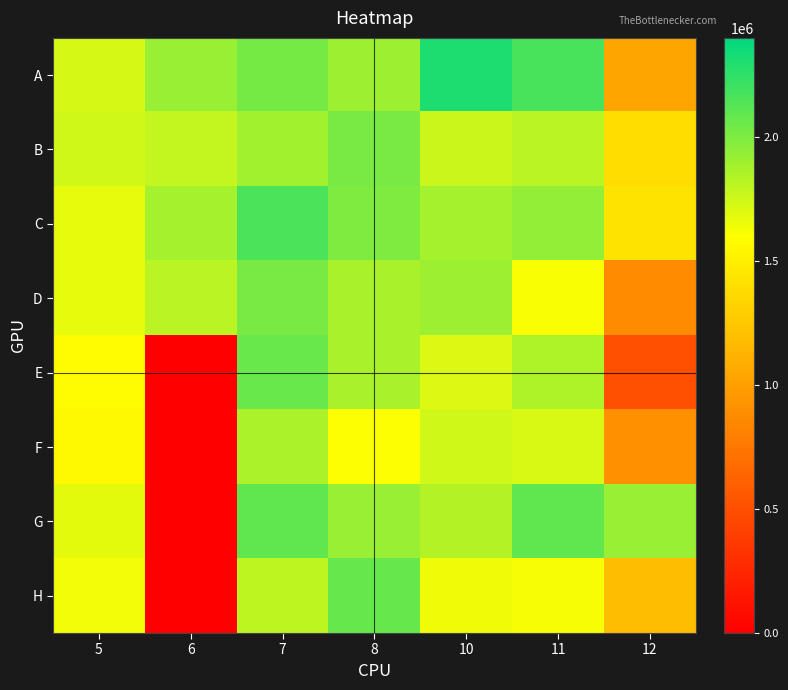

Count the number of categories in the chart.

7